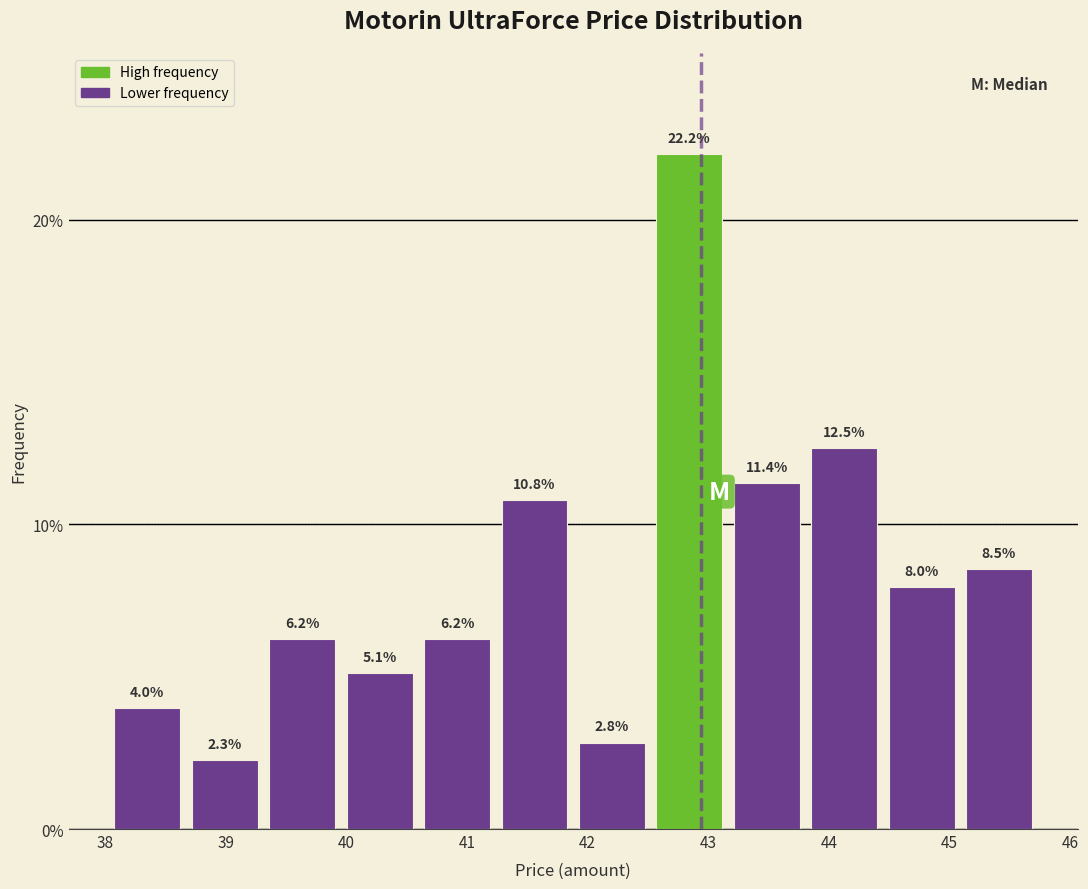

Reading left to right, transcribe this chart: for each bar, give the range it covers on the x-axis and its height. The bar edges are not printed on the chart, so give them approximately, as read against the axis.

38.0 to 38.7: 4.0
38.7 to 39.3: 2.3
39.3 to 40.0: 6.2
40.0 to 40.6: 5.1
40.6 to 41.2: 6.2
41.2 to 41.9: 10.8
41.9 to 42.5: 2.8
42.5 to 43.2: 22.2
43.2 to 43.8: 11.4
43.8 to 44.4: 12.5
44.4 to 45.1: 8.0
45.1 to 45.7: 8.5